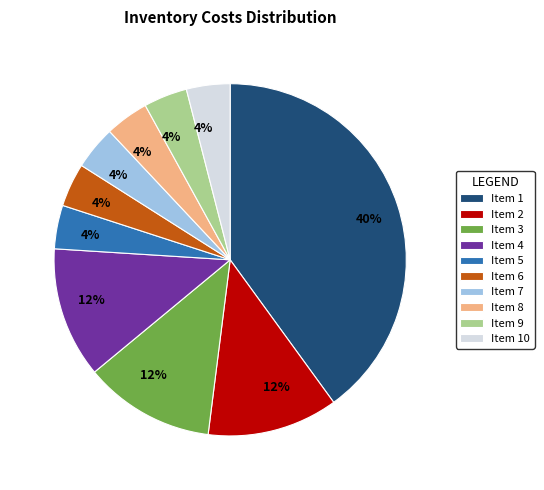

The Item 6 slice represents 11% of the pie. True or false?

False